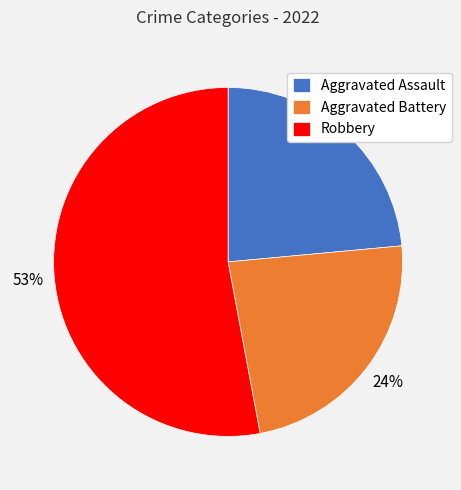

To the nearest percent, what percentage of the pie is Aggravated Battery?

24%